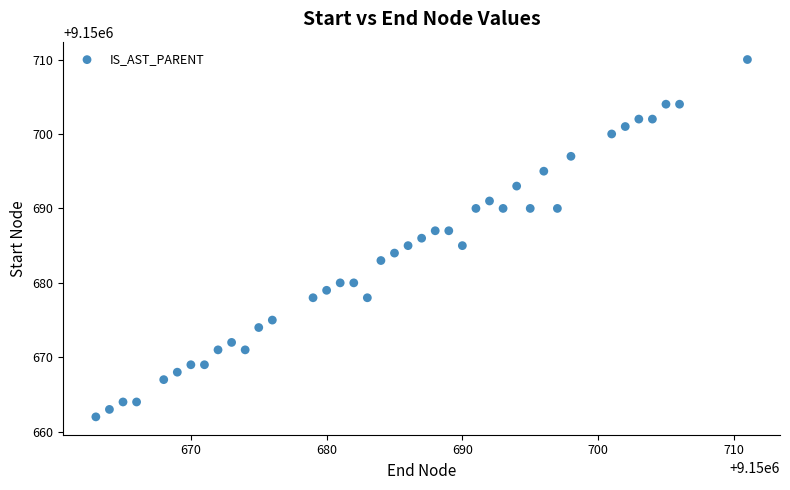

What is the range of X values (max minus min)?

48